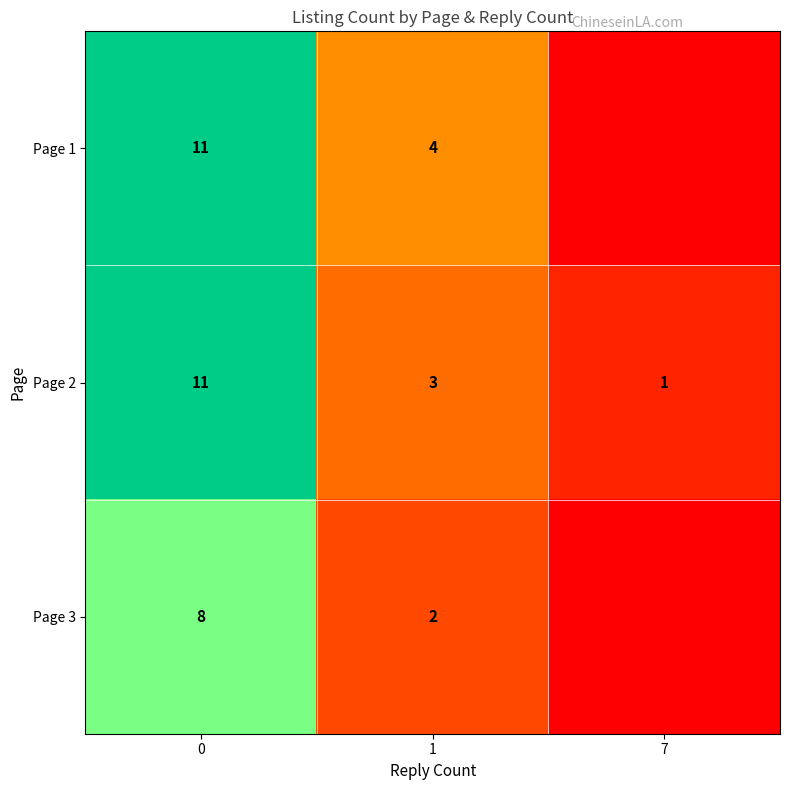

Is the value of Page 3 at 0 greater than the value of Page 2 at 7?

Yes